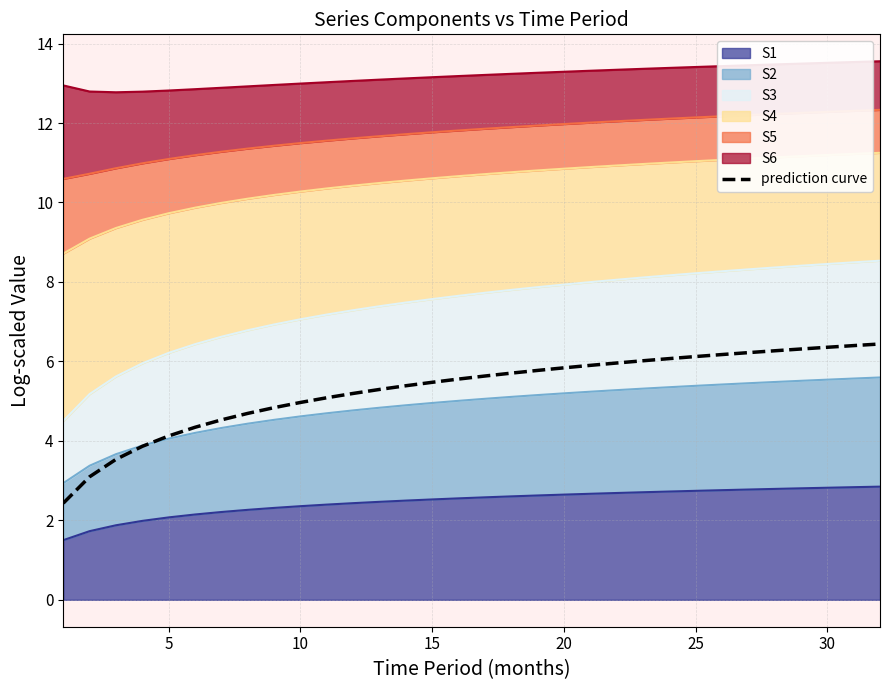

What is the change in value from 9 to 10?

+0.1